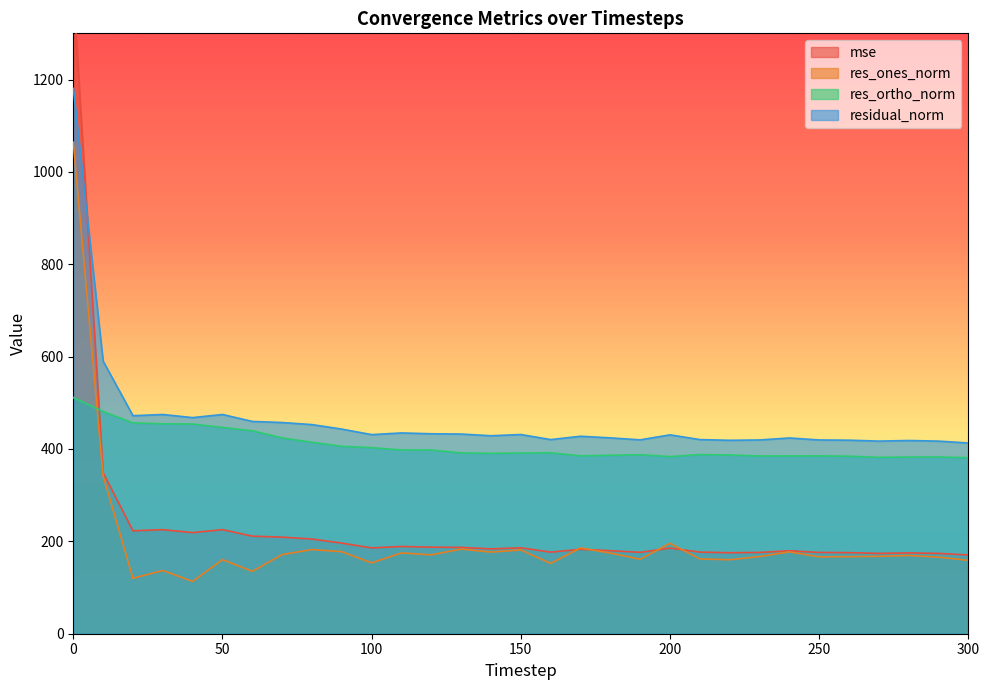

Does the chart have visible grid lines?

No